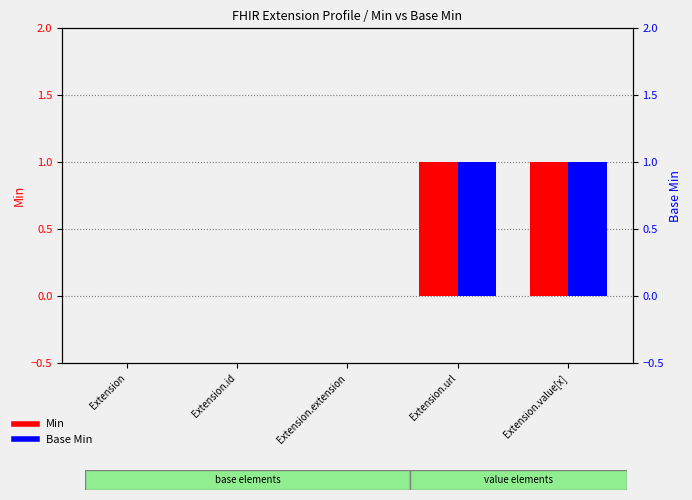

What is the difference between the maximum and minimum values in the Base Min series?

1